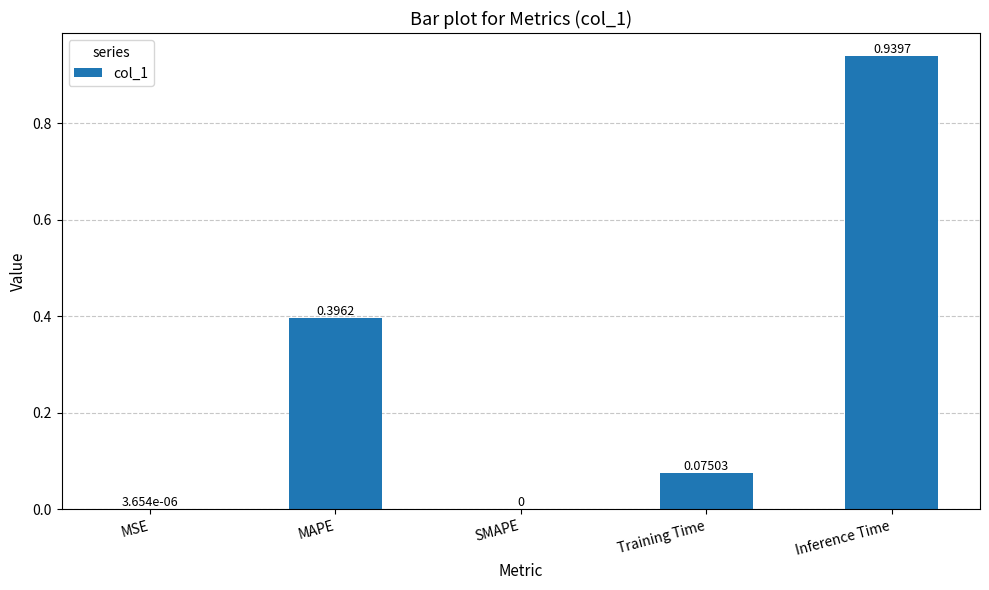

Between Inference Time and MSE, which is larger?

Inference Time